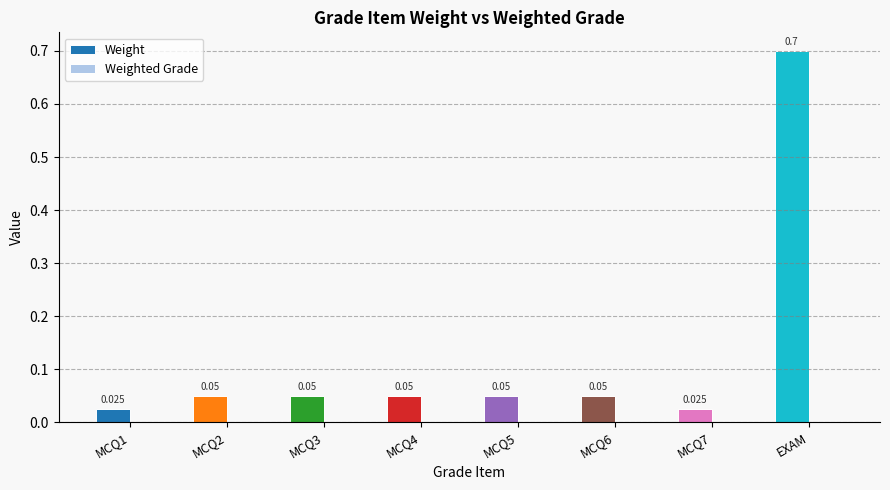

Which label corresponds to the largest value in the chart?

EXAM